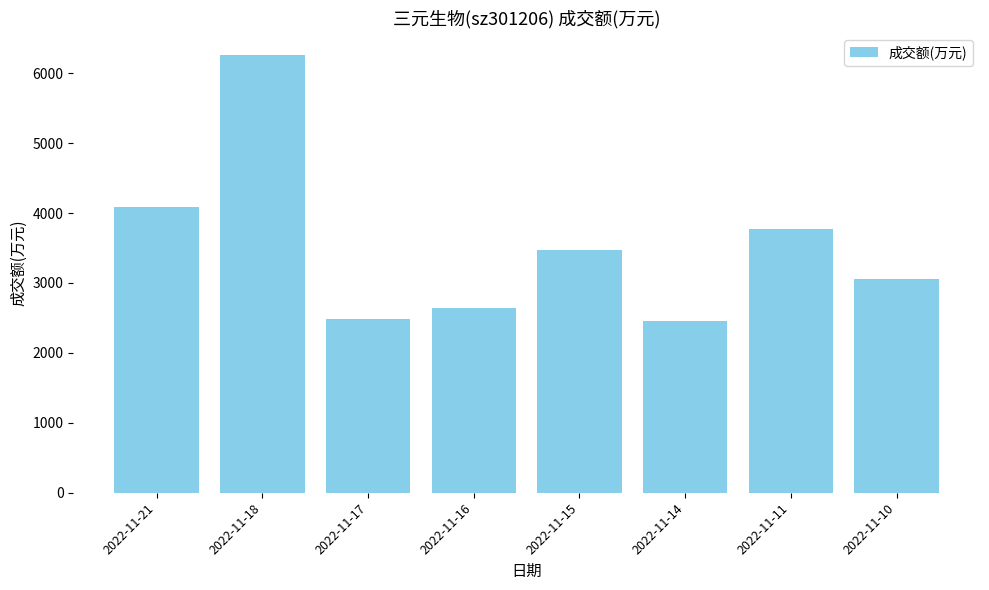

What is the difference between the values at 2022-11-11 and 2022-11-18?

2488